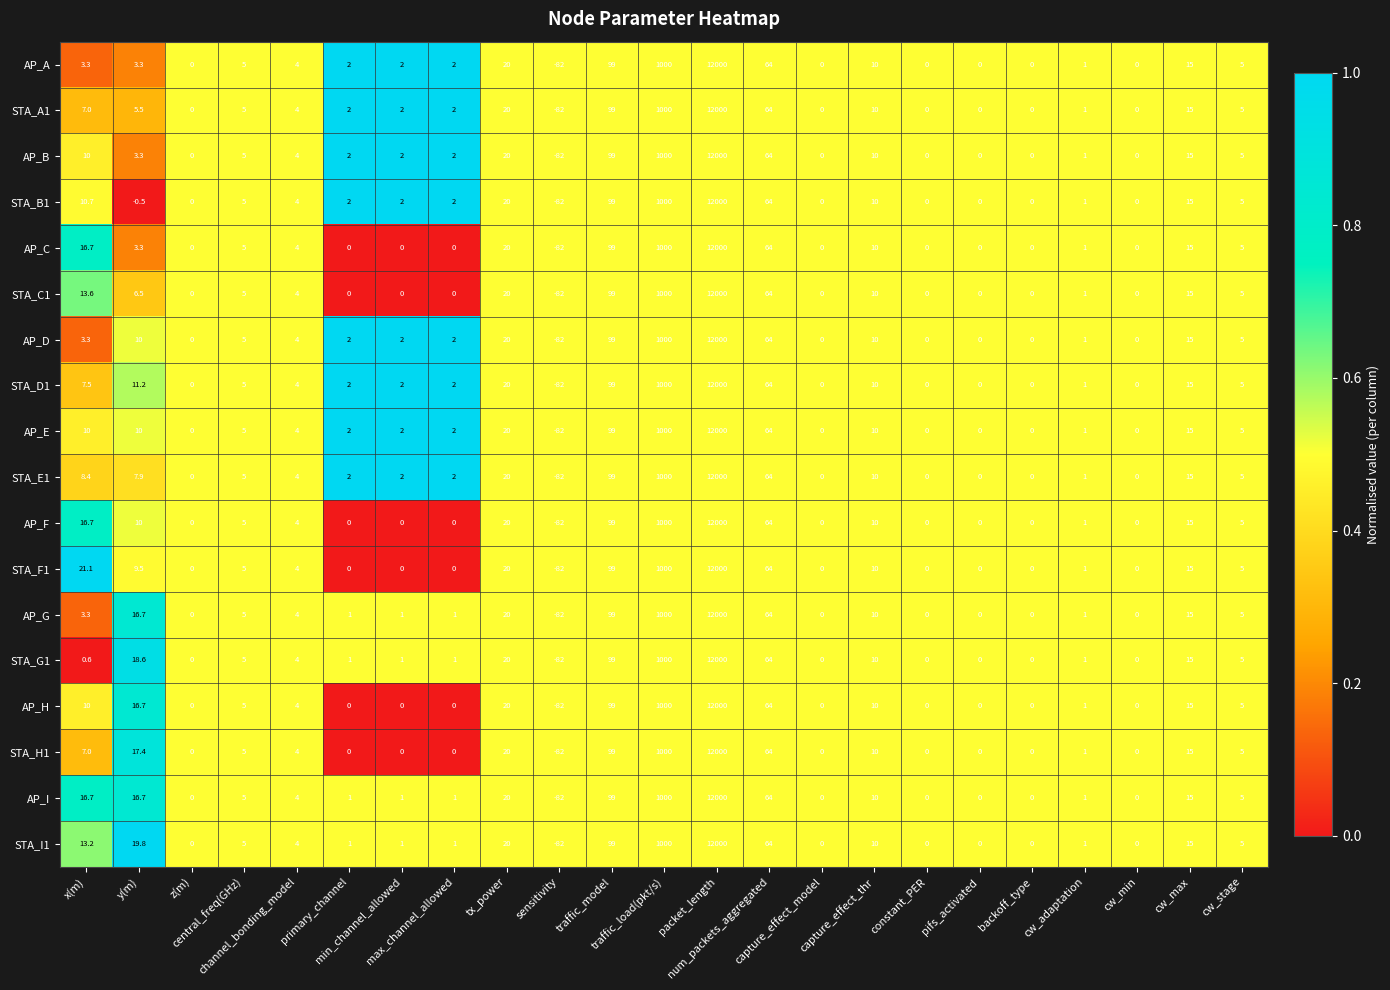

What is the average value of the STA_A1 series?

572.2